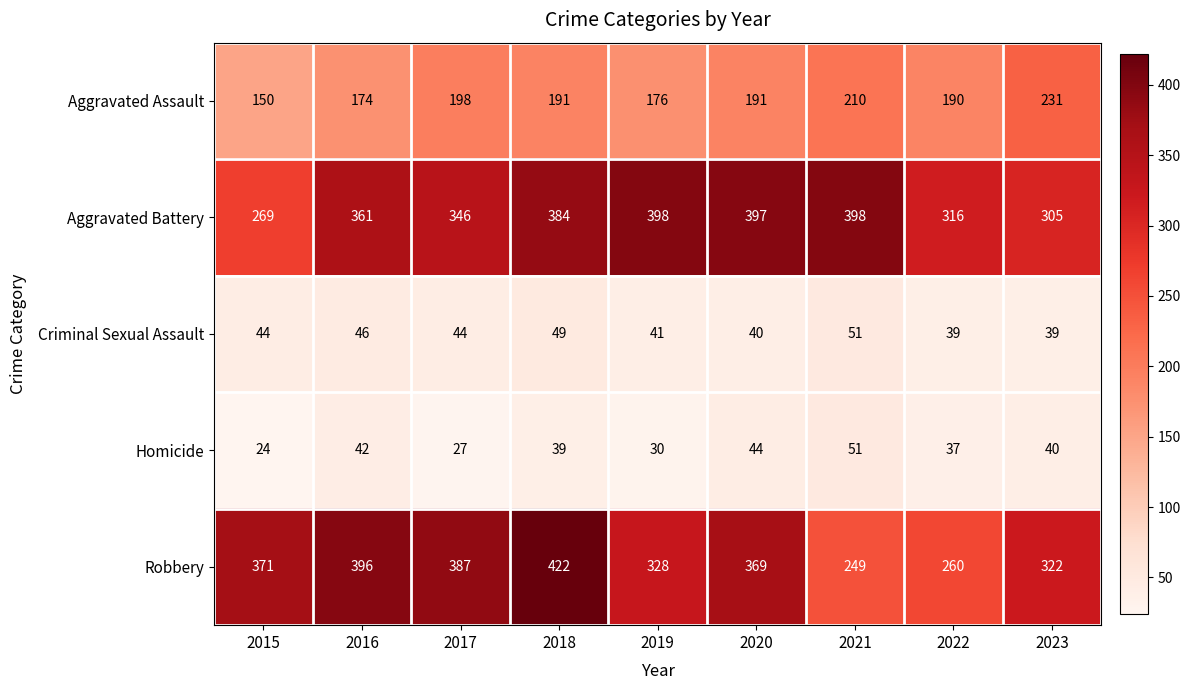

How many categories are shown in the chart?

9